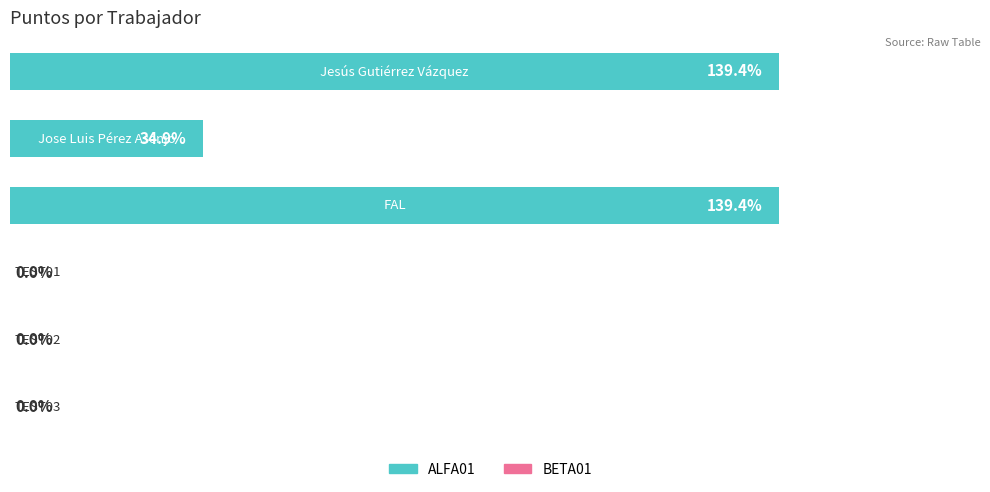

Where does the data first go above 34?

Jesús Gutiérrez Vázquez